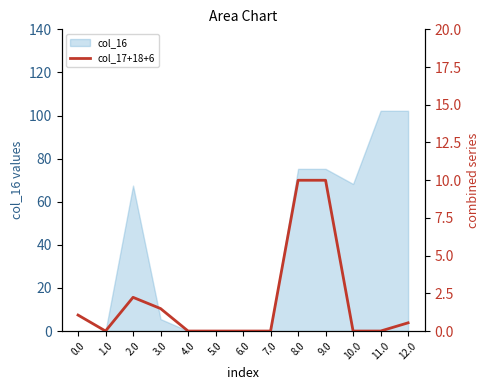

What is the highest value of the col_16 series?

102.2